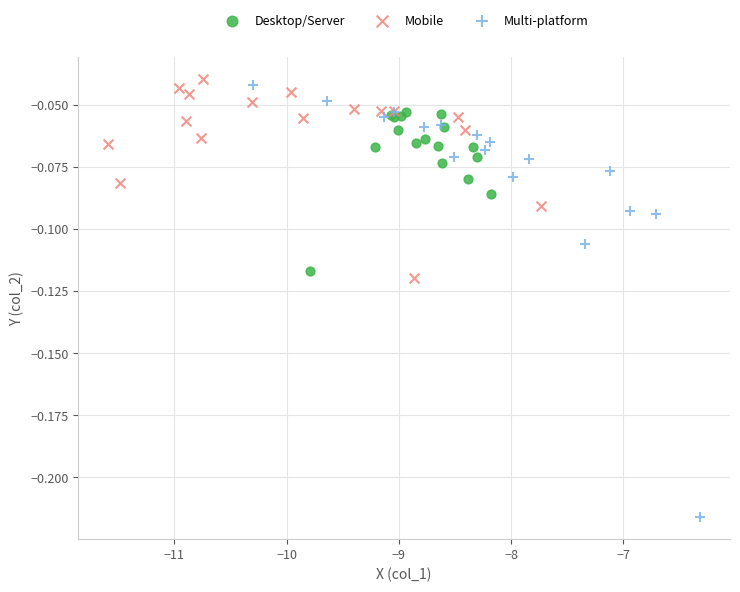

Which series contains the lowest Y value?

Multi-platform